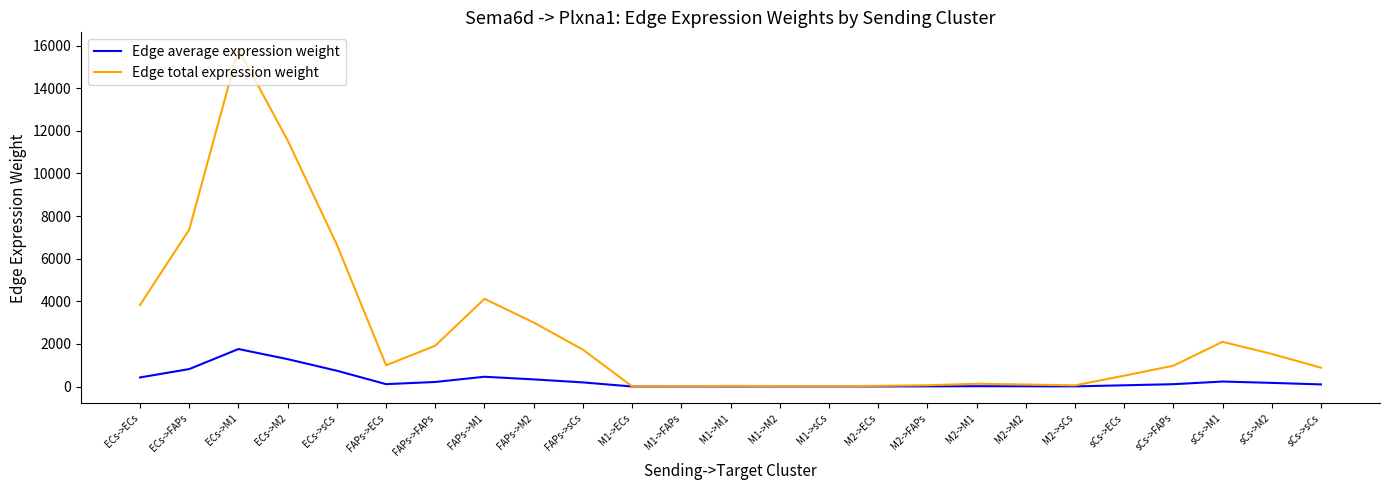

At which label is Edge total expression weight closest to 7918?

ECs->FAPs